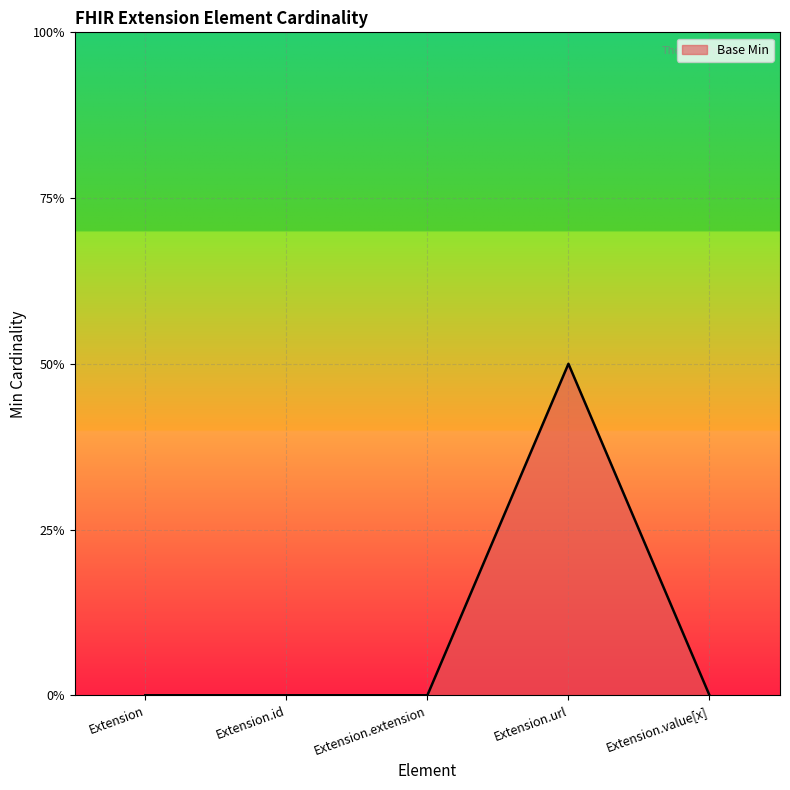

At which label is the value closest to 0?

Extension